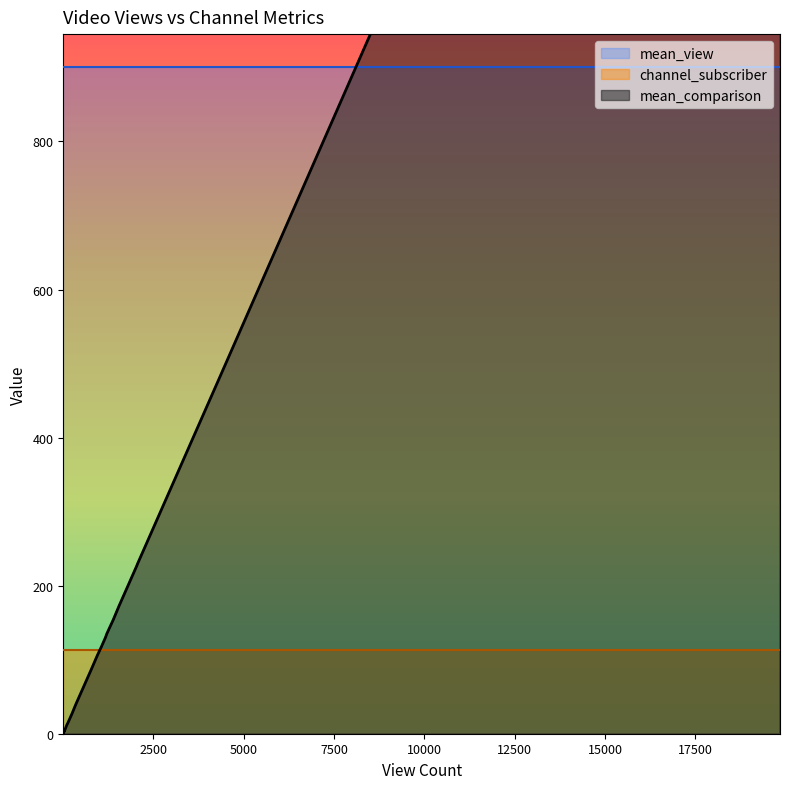

What is the minimum value shown in the chart?

1